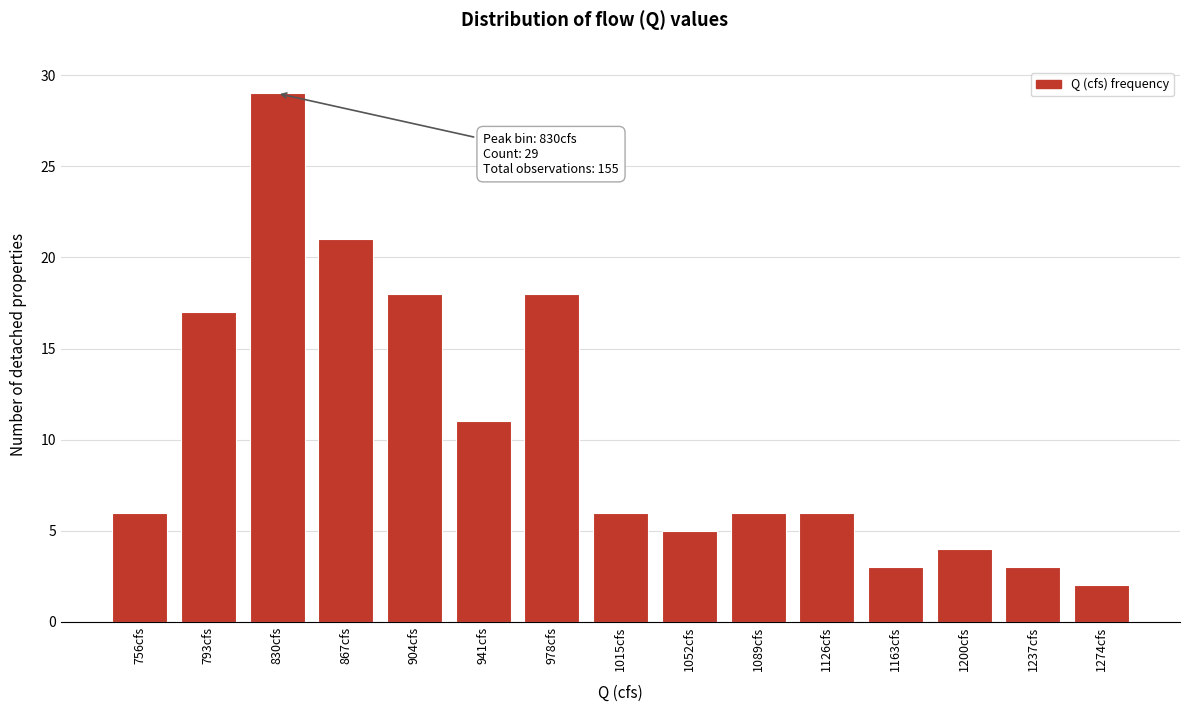

Reading left to right, what are all the values shown in this chart?

756cfs=6	793cfs=17	830cfs=29	867cfs=21	904cfs=18	941cfs=11	978cfs=18	1015cfs=6	1052cfs=5	1089cfs=6	1126cfs=6	1163cfs=3	1200cfs=4	1237cfs=3	1274cfs=2